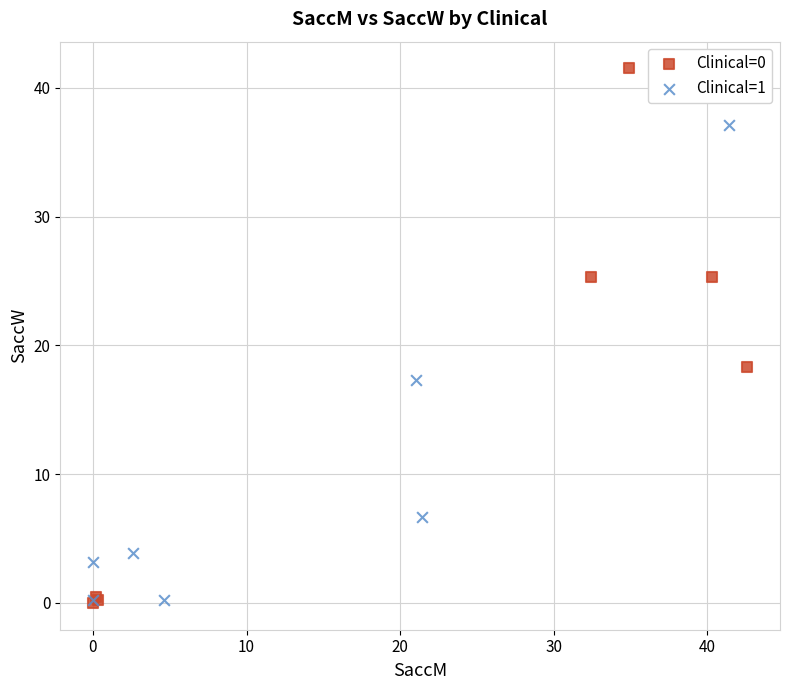

Which series contains the highest Y value?

Clinical=0